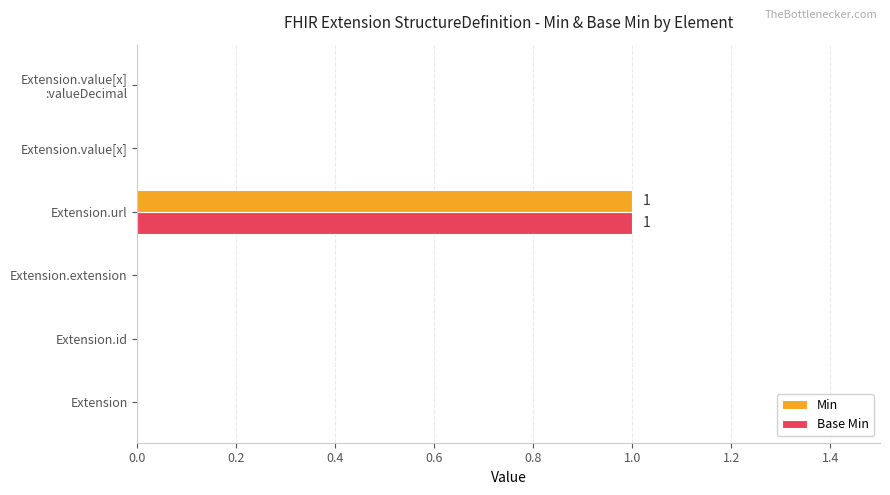

Is it true that Min equals 0 at Extension?

True